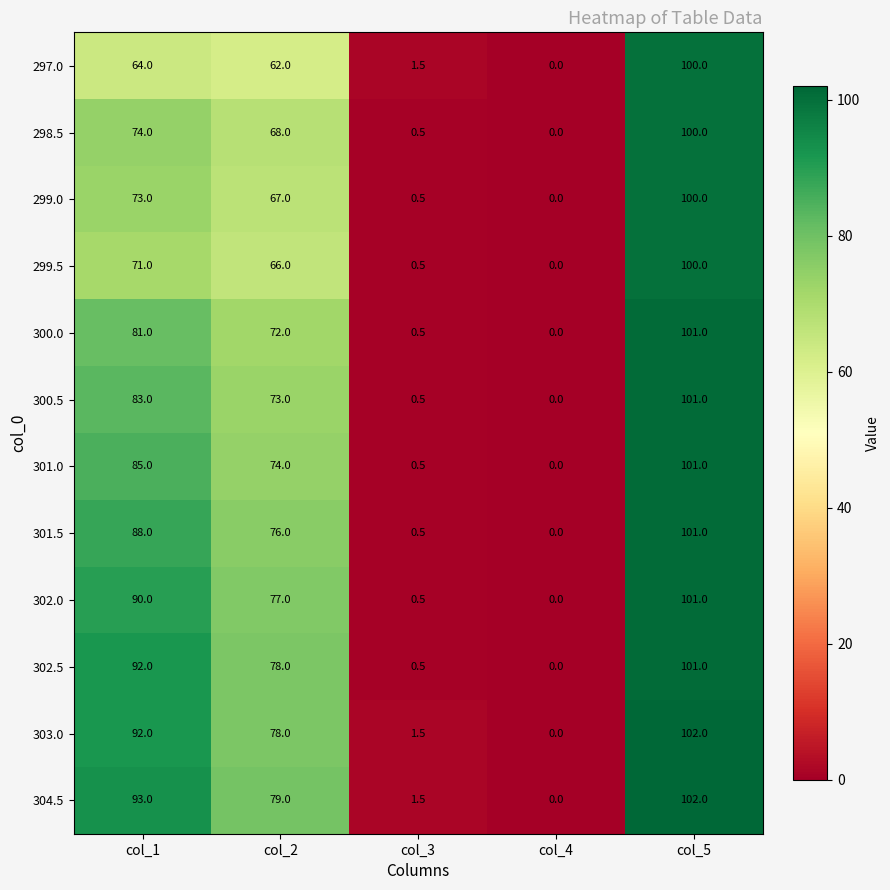

At which category does the chart reach its peak across all series?

col_5